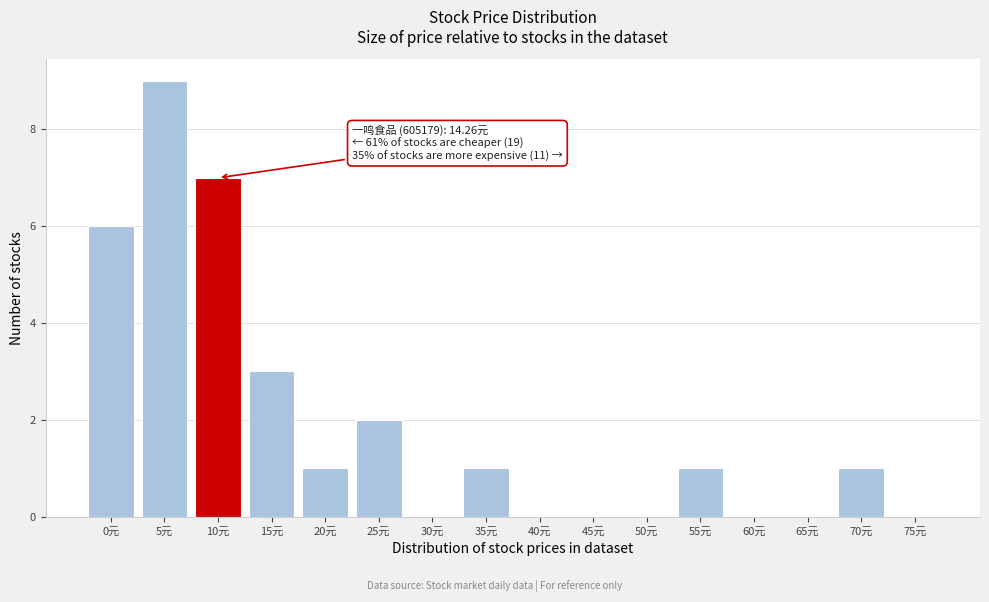

Reading left to right, transcribe all the data shown in this chart.

0元=6	5元=9	10元=7	15元=3	20元=1	25元=2	30元=0	35元=1	40元=0	45元=0	50元=0	55元=1	60元=0	65元=0	70元=1	75元=0